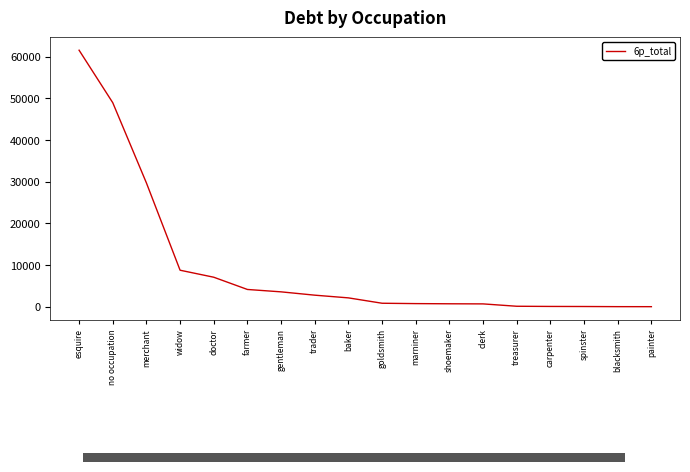

What is the sum of the values at baker and spinster?

2248.2